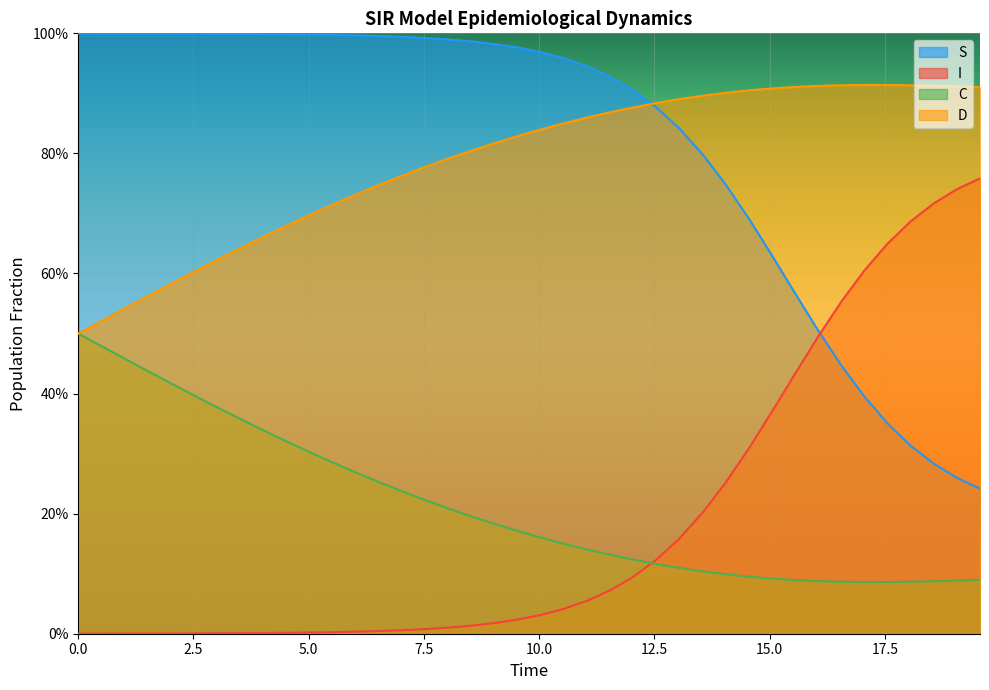

What are all the series names shown in the legend?

S, I, C, D